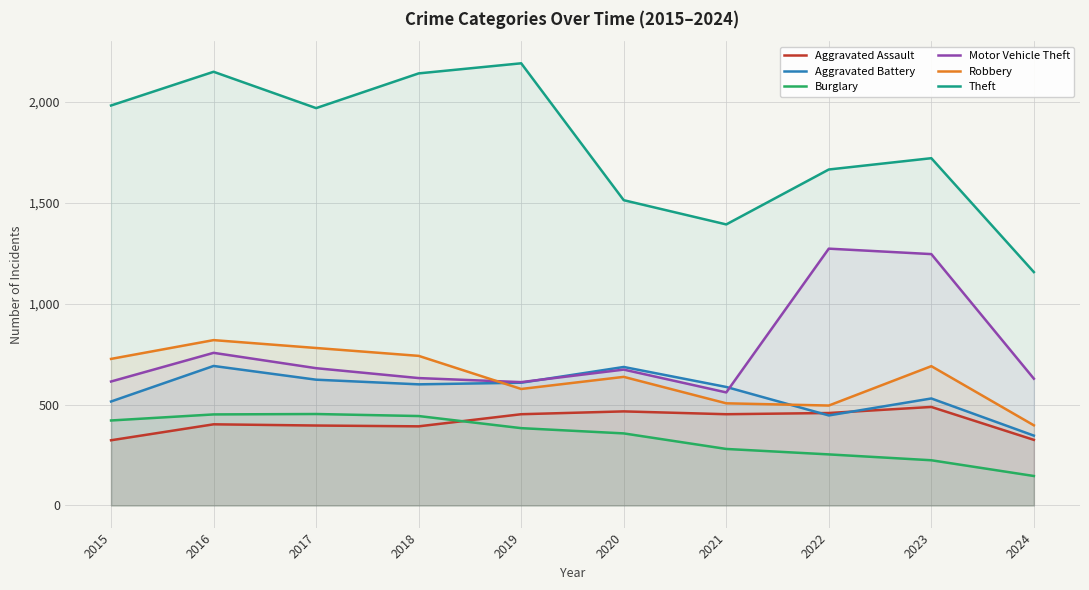

Reading left to right, list all the values displayed in this chart.

Aggravated Assault: 2015=323	2016=402	2017=396	2018=392	2019=452	2020=466	2021=452	2022=458	2023=488	2024=325
Aggravated Battery: 2015=515	2016=691	2017=623	2018=600	2019=608	2020=686	2021=587	2022=446	2023=530	2024=346
Burglary: 2015=421	2016=451	2017=453	2018=443	2019=383	2020=357	2021=280	2022=253	2023=224	2024=146
Motor Vehicle Theft: 2015=614	2016=756	2017=680	2018=631	2019=611	2020=673	2021=560	2022=1272	2023=1245	2024=628
Robbery: 2015=726	2016=819	2017=780	2018=741	2019=577	2020=637	2021=506	2022=495	2023=690	2024=397
Theft: 2015=1981	2016=2148	2017=1968	2018=2140	2019=2190	2020=1512	2021=1392	2022=1664	2023=1720	2024=1156